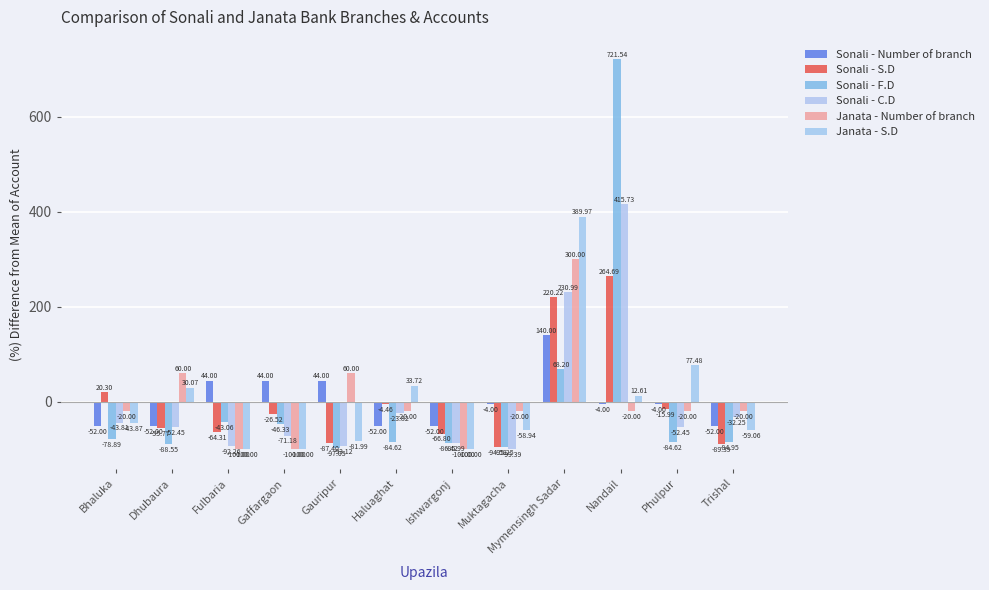

What is the minimum value shown in the chart?

-100.0